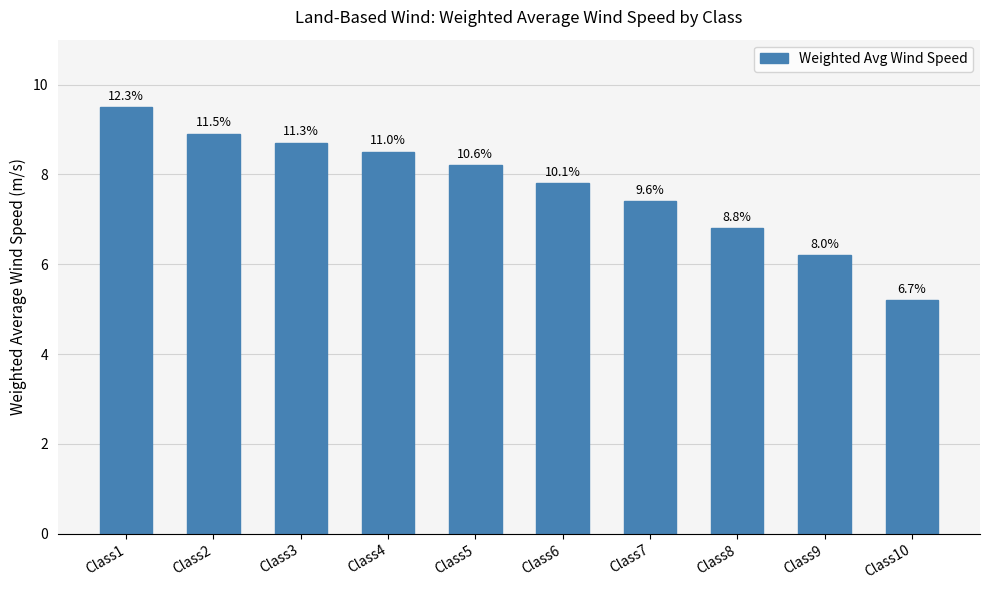

List the labels in order of value, smallest first.

Class10, Class9, Class8, Class7, Class6, Class5, Class4, Class3, Class2, Class1